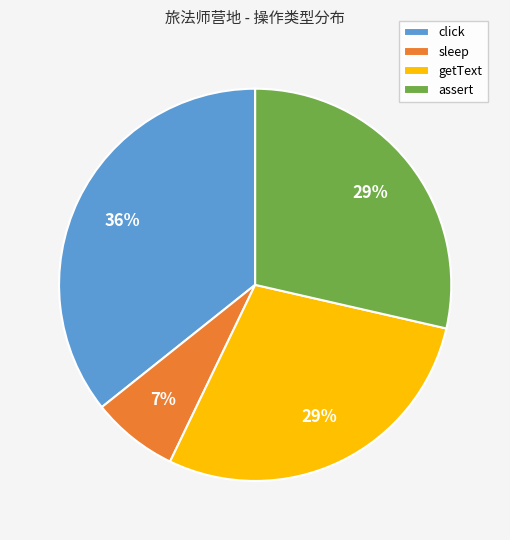

How many slices are in this pie chart?

4